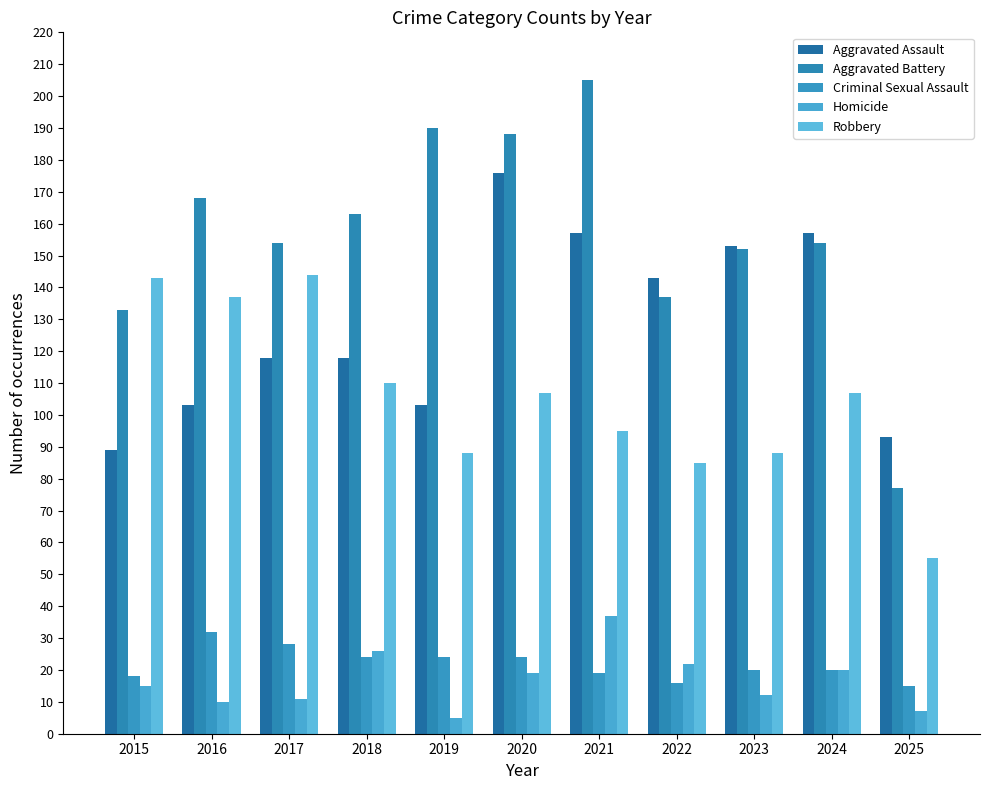

Reading left to right, transcribe all the data shown in this chart.

Aggravated Assault: 2015=89	2016=103	2017=118	2018=118	2019=103	2020=176	2021=157	2022=143	2023=153	2024=157	2025=93
Aggravated Battery: 2015=133	2016=168	2017=154	2018=163	2019=190	2020=188	2021=205	2022=137	2023=152	2024=154	2025=77
Criminal Sexual Assault: 2015=18	2016=32	2017=28	2018=24	2019=24	2020=24	2021=19	2022=16	2023=20	2024=20	2025=15
Homicide: 2015=15	2016=10	2017=11	2018=26	2019=5	2020=19	2021=37	2022=22	2023=12	2024=20	2025=7
Robbery: 2015=143	2016=137	2017=144	2018=110	2019=88	2020=107	2021=95	2022=85	2023=88	2024=107	2025=55